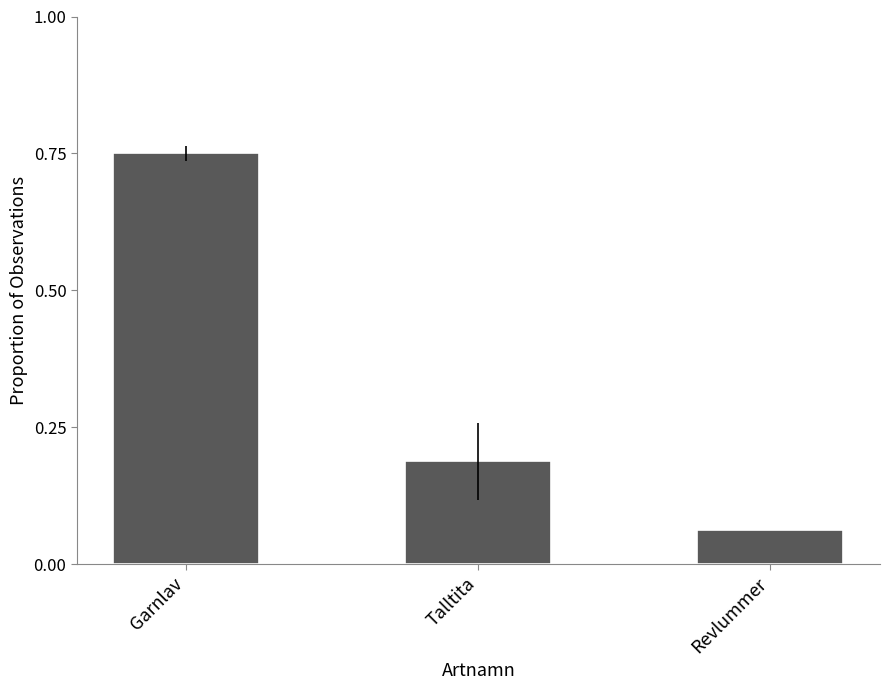

Between Talltita and Garnlav, which is larger?

Garnlav